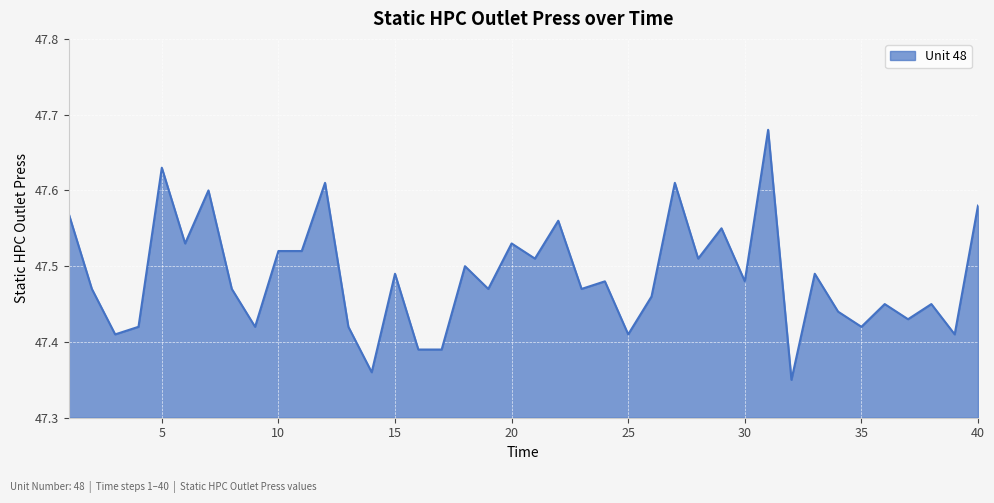

Where is the first local maximum?

5